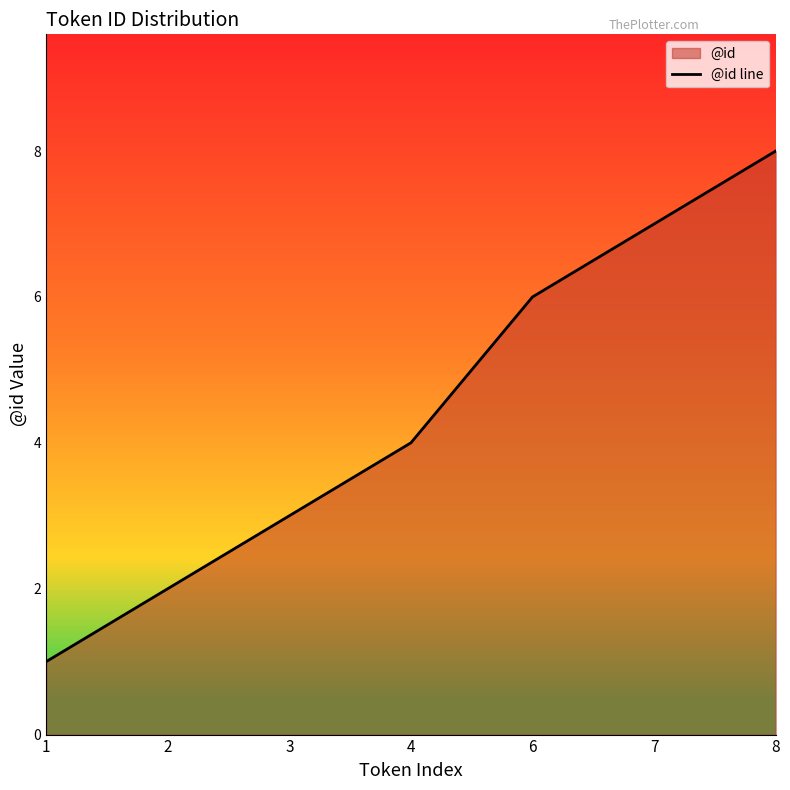

What is the value of the 7th point from the left?

8